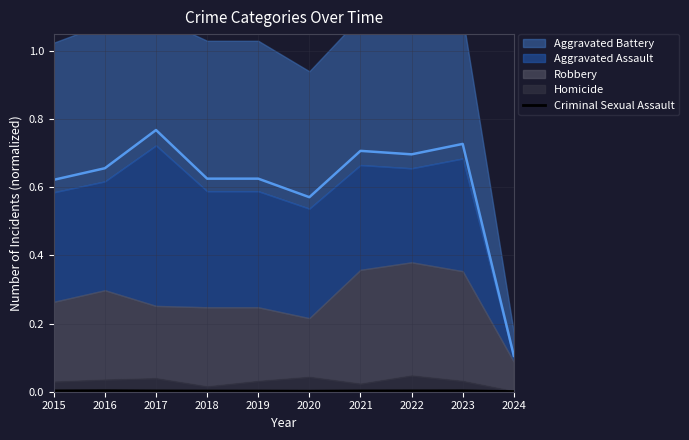

Which has a higher value, 2024 or 2022?

2022